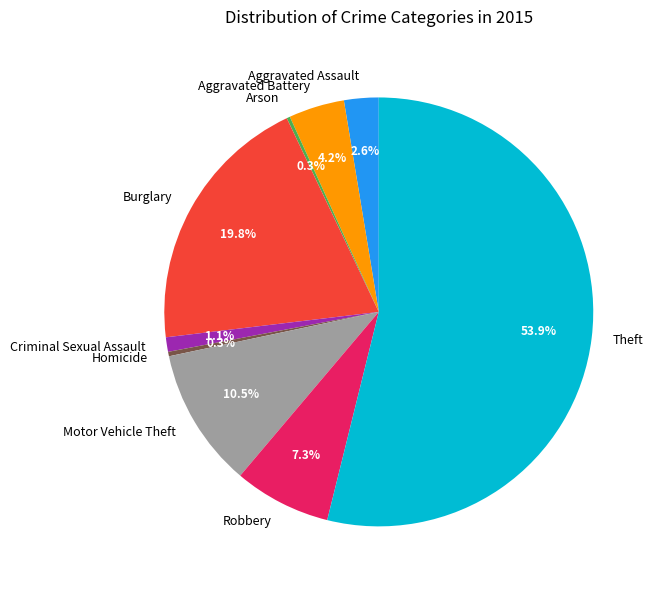

Combined, what portion of the pie is Theft and Criminal Sexual Assault?

55.0%